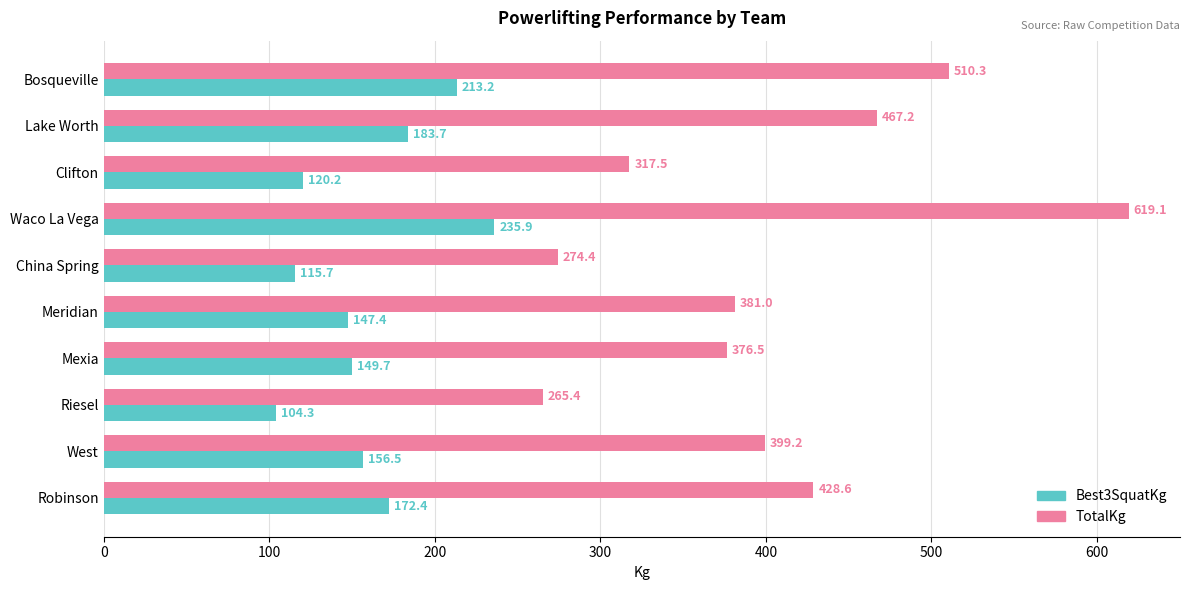

Which series has the largest range (max minus min)?

TotalKg